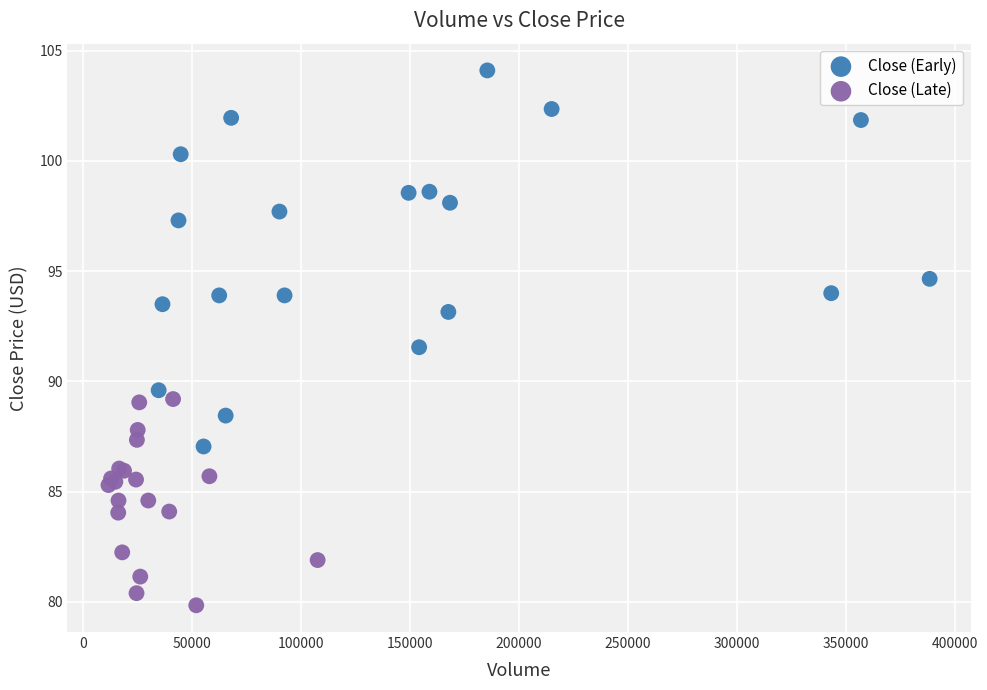

Which series reaches the minimum Y coordinate?

Close (Late)